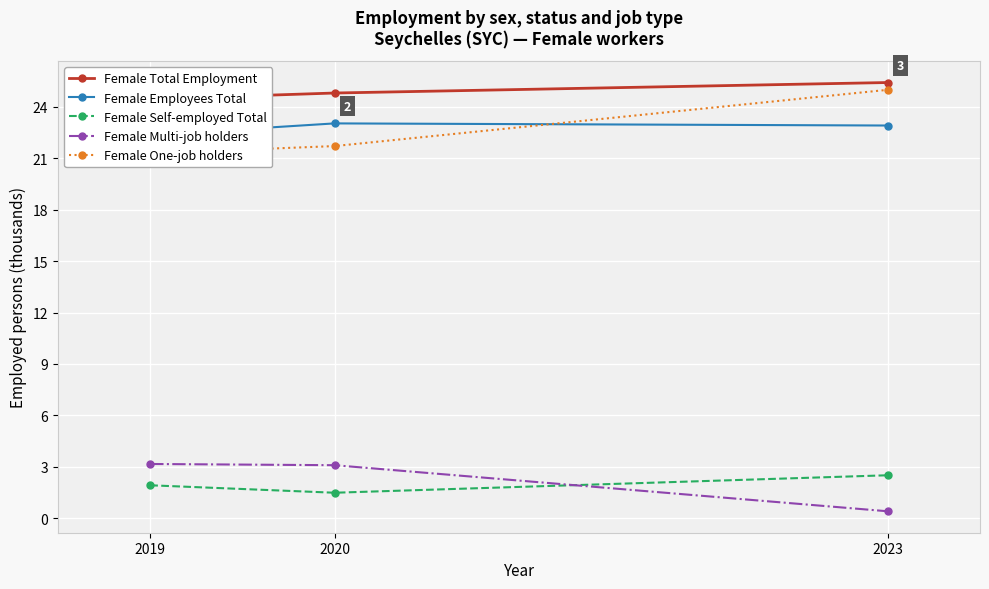

What is the difference between the highest and lowest values at 2019?

22.5